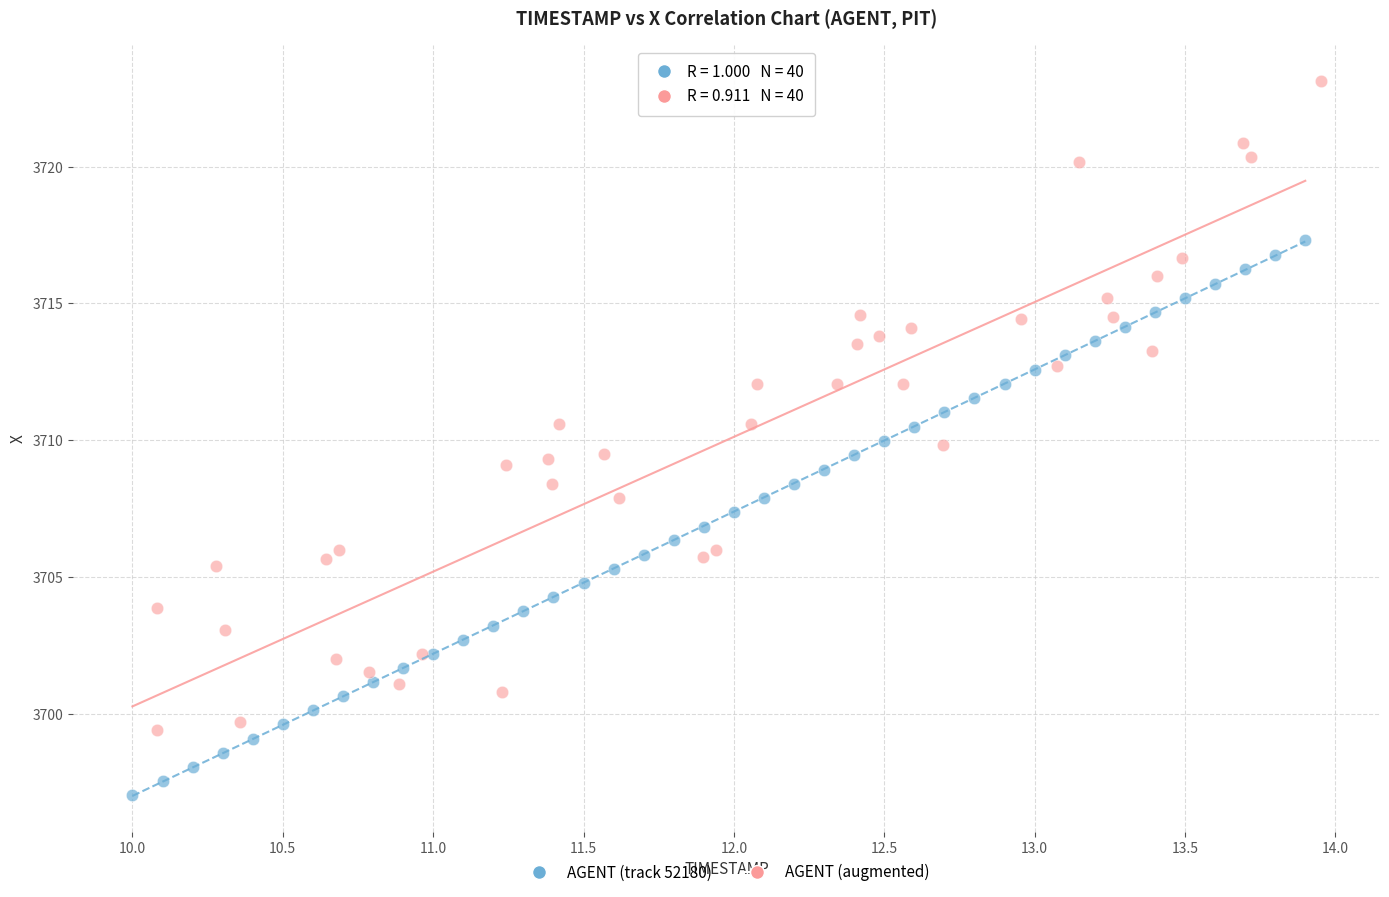

Which series has the widest spread of Y values?

AGENT (augmented)